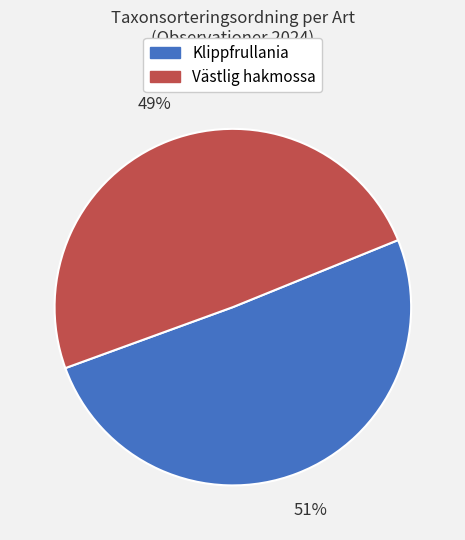

To the nearest percent, what is the average slice percentage?

50%